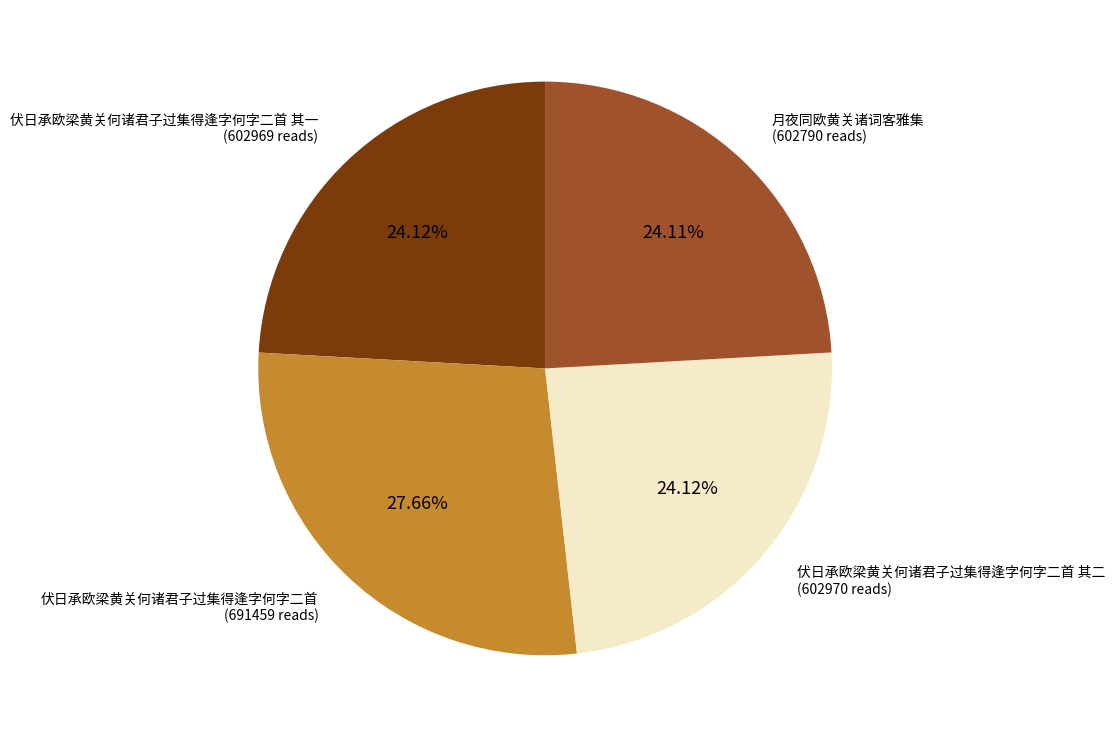

To the nearest percent, what is the difference between the 伏日承欧梁黄关何诸君子过集得逢字何字二首 其一 and 伏日承欧梁黄关何诸君子过集得逢字何字二首 slice percentages?

4%